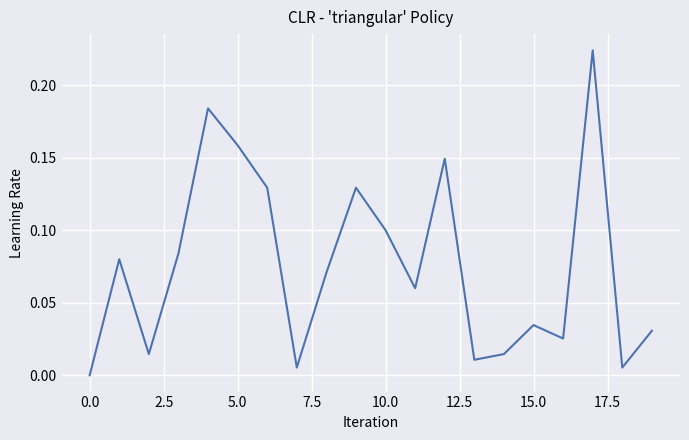

How many lines are shown in the chart?

1